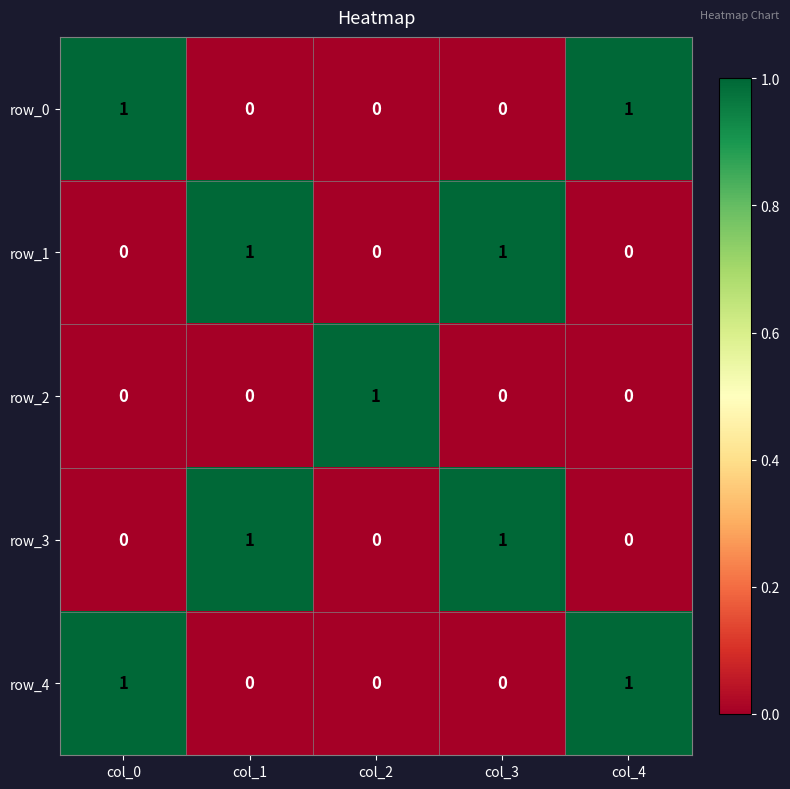

Is it true that row_4 equals 0 at col_3?

True